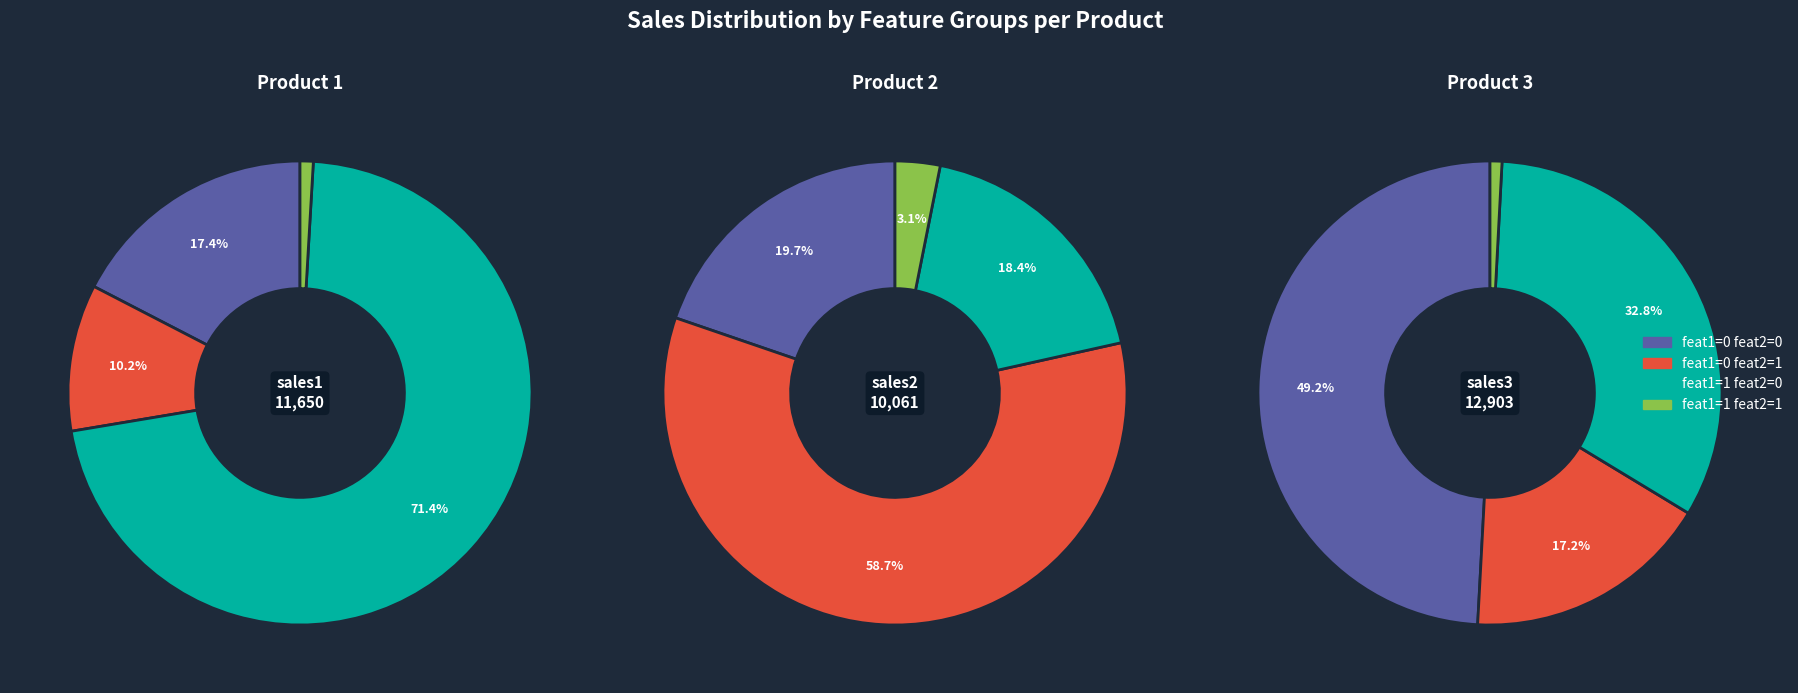

Between 19 and 29, which is larger?

29